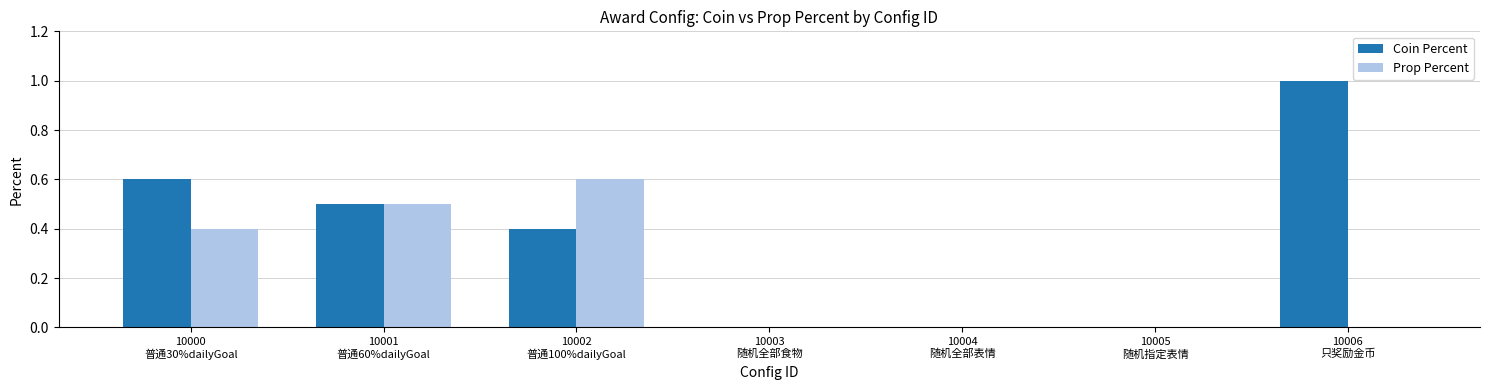

Which series has the largest total across all categories?

Coin Percent